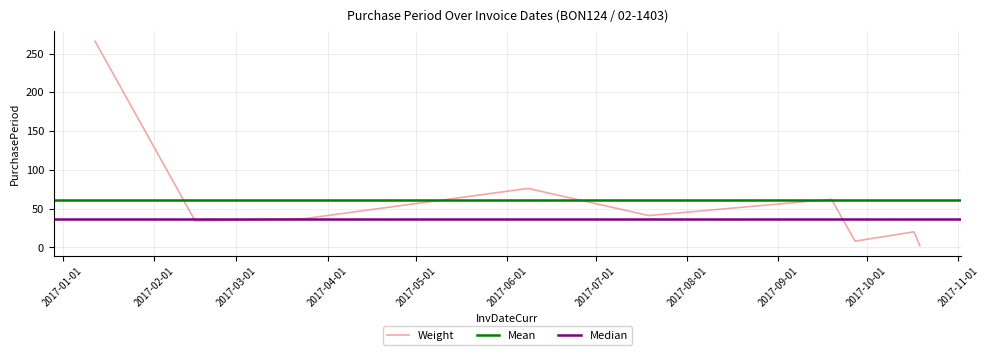

How many interior local peaks (higher than both neighbors) does the data have?

3